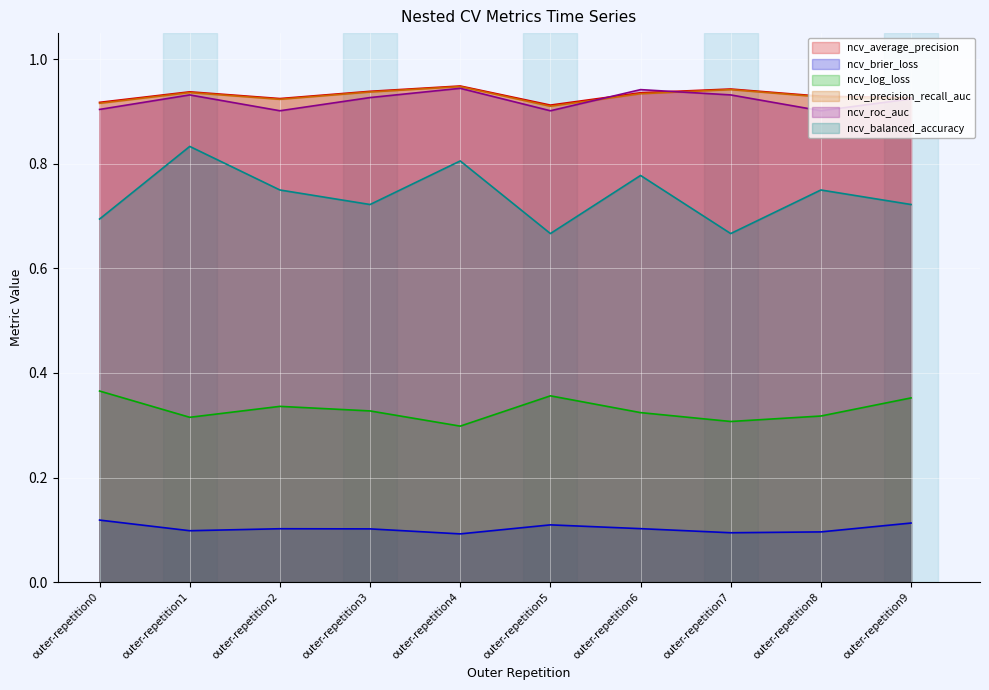

How many interior local valleys does the ncv_brier_loss series have?

3